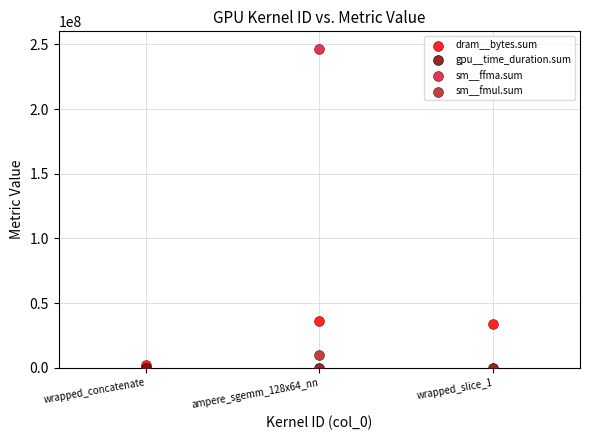

What are all the series names shown in the legend?

dram__bytes.sum, gpu__time_duration.sum, sm__ffma.sum, sm__fmul.sum